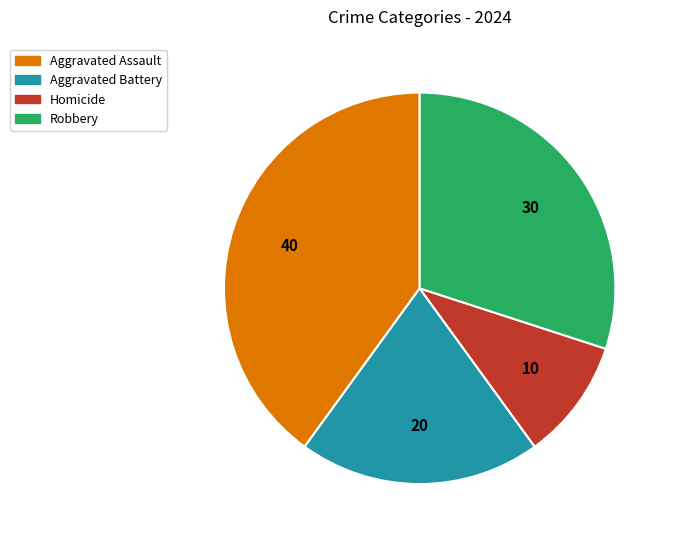

Does any single category account for the majority?

No